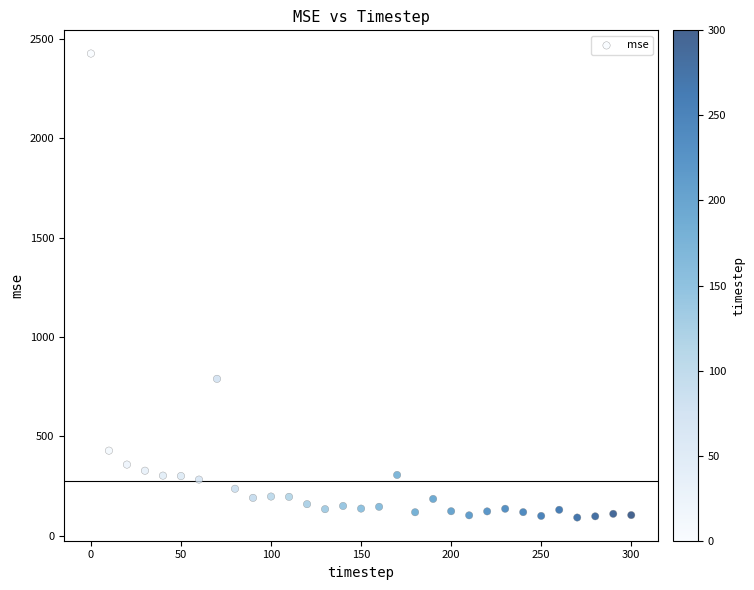

What is the range of Y values (max minus min)?

2335.0